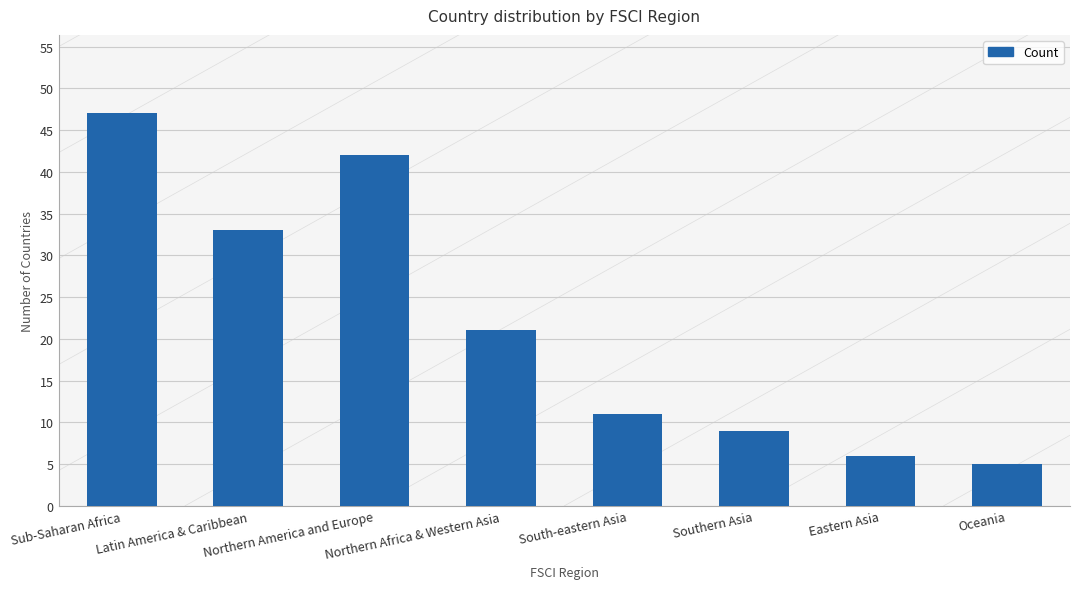

Where is the data nearest to the value 26?

Northern Africa & Western Asia